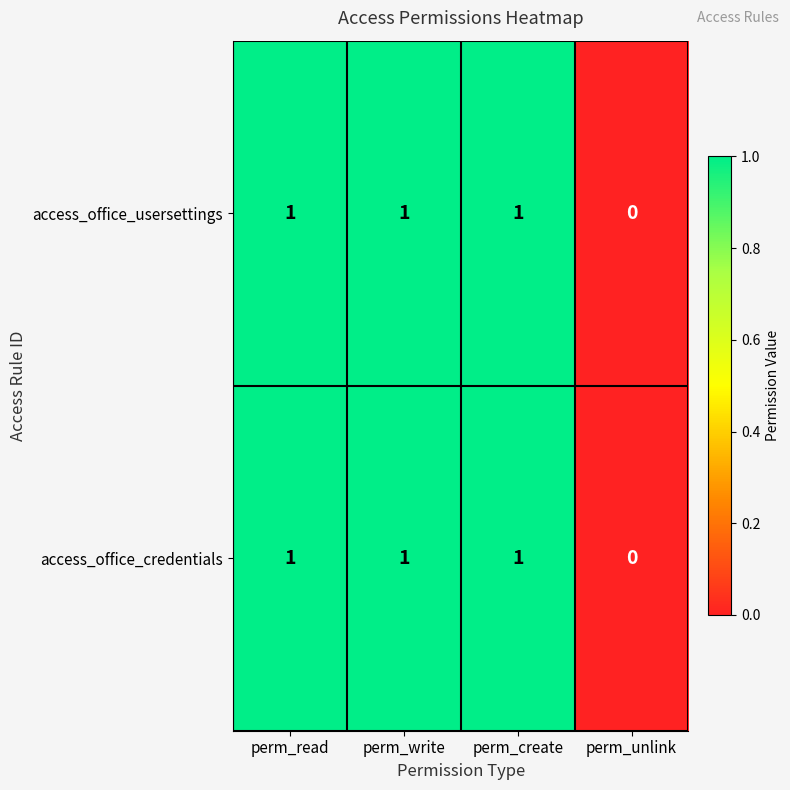

The value of access_office_credentials at perm_write is 1. True or false?

True